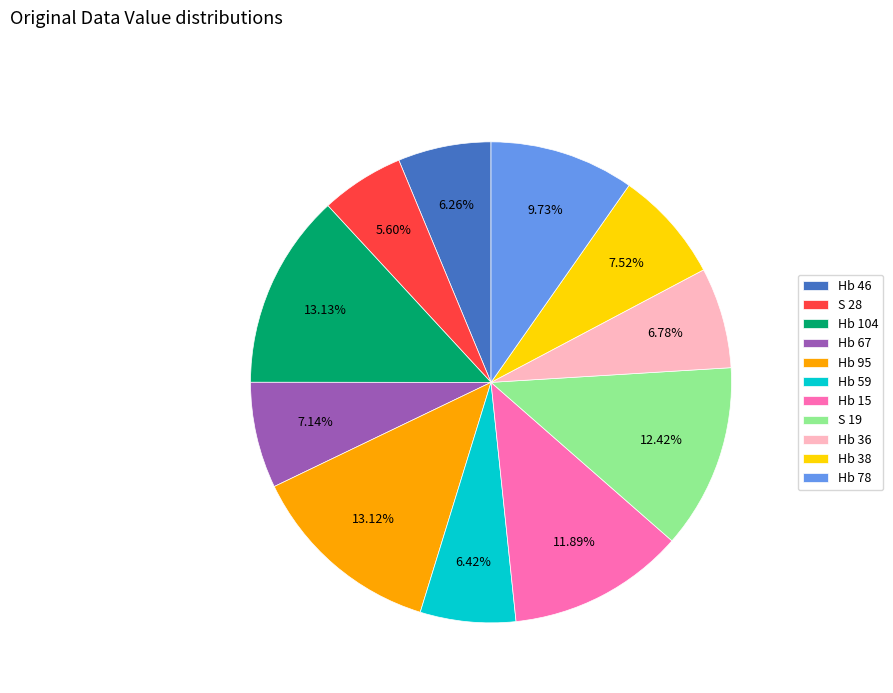

How many segments does this pie chart have?

11